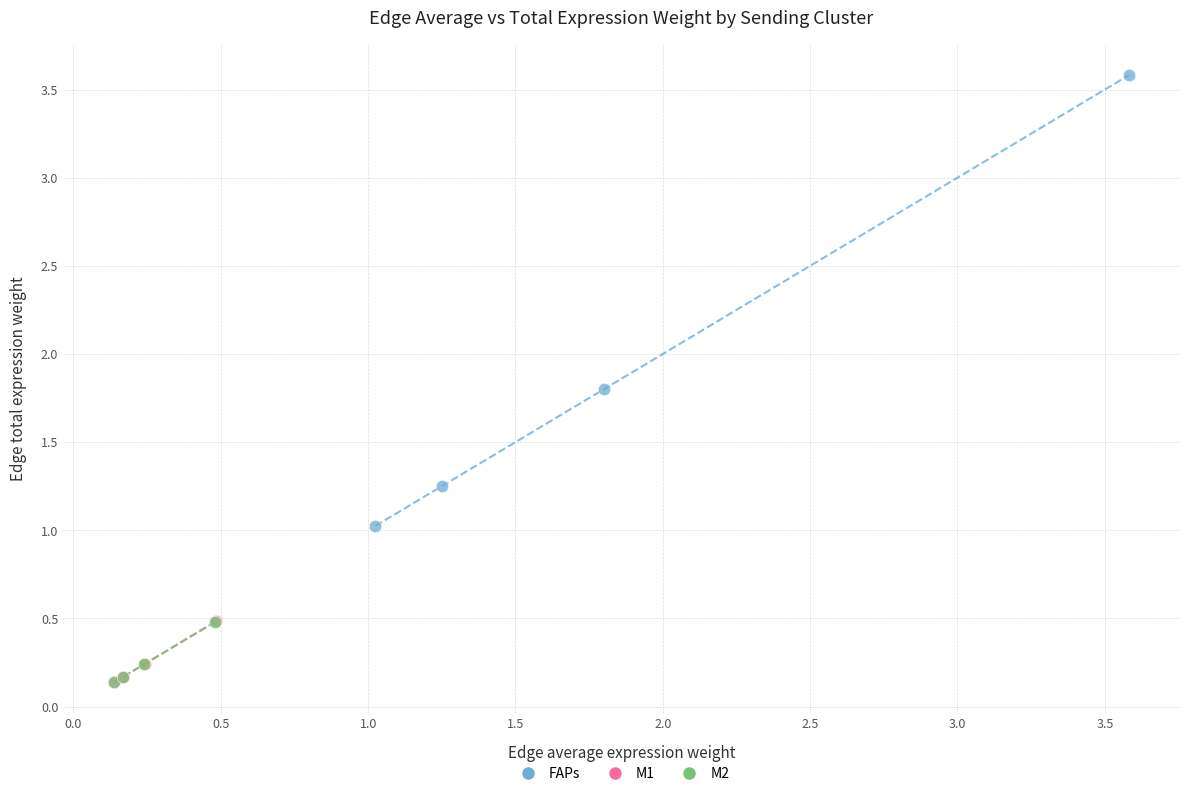

Which series has the widest spread of Y values?

FAPs